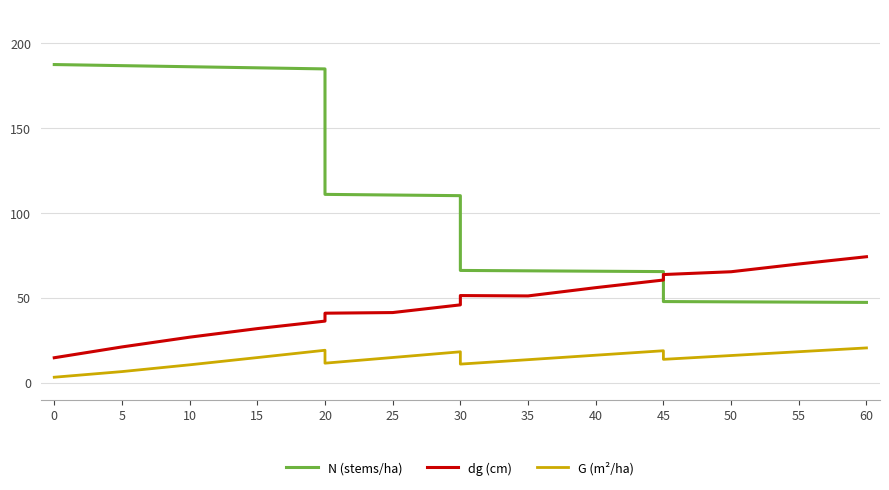

True or false: dg (cm) and G (m²/ha) intersect in this chart.

False